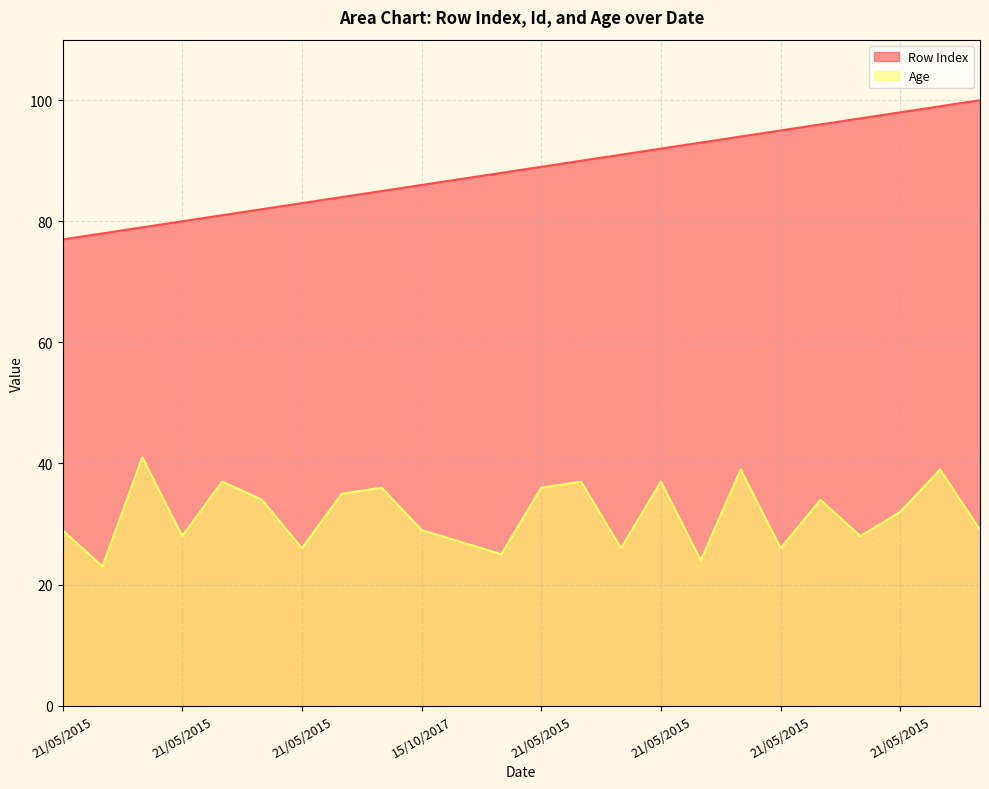

Which series has the largest range (max minus min)?

Row Index